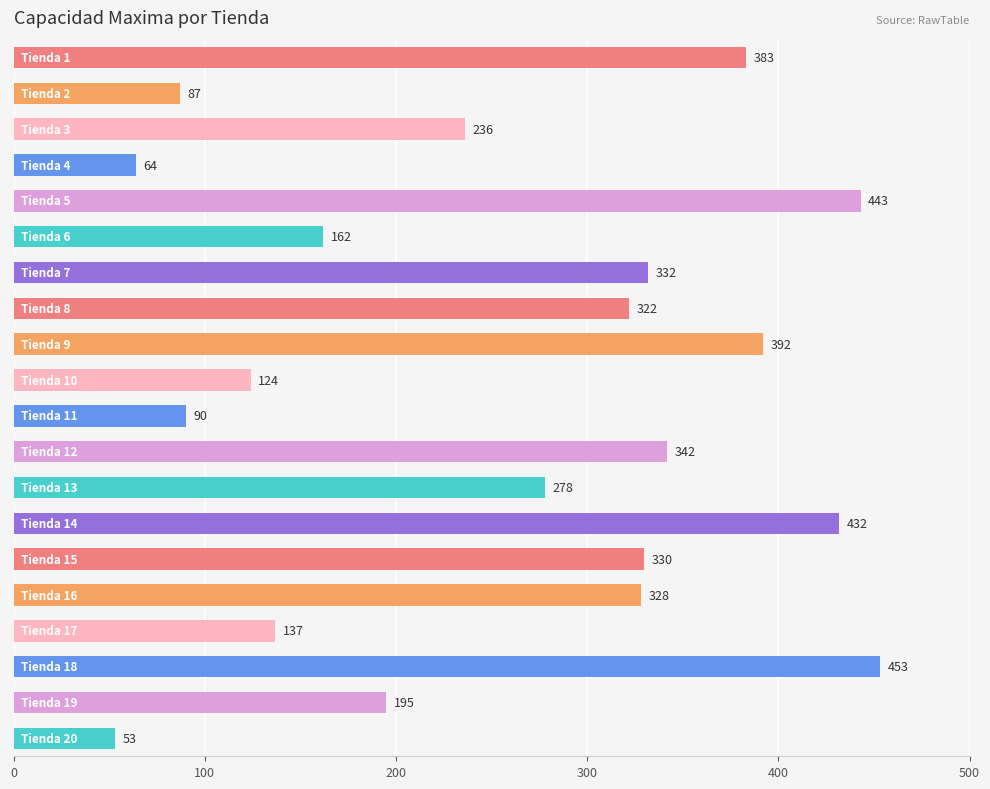

What is the minimum value shown in the chart?

53